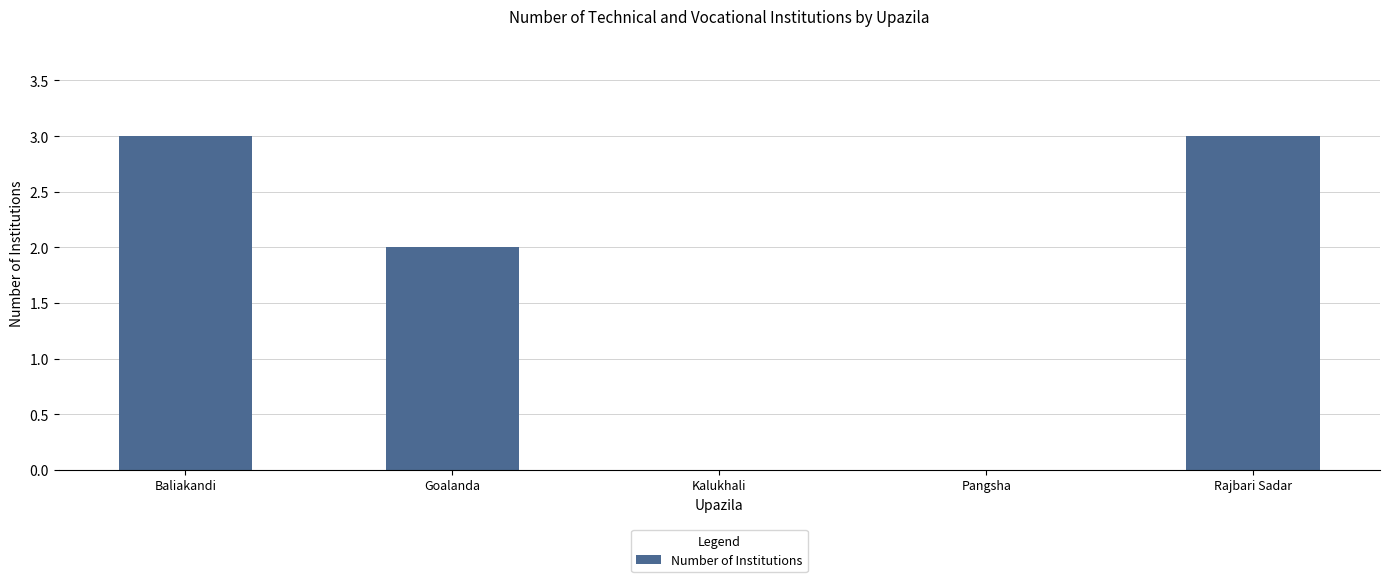

What is the greatest value displayed?

3